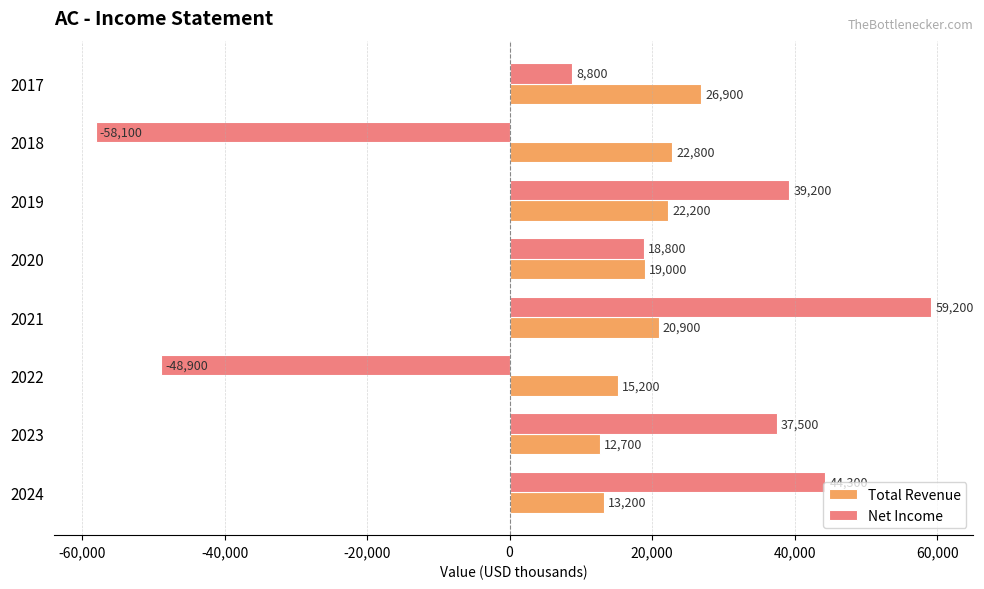

Which category has the highest value across all series?

2021